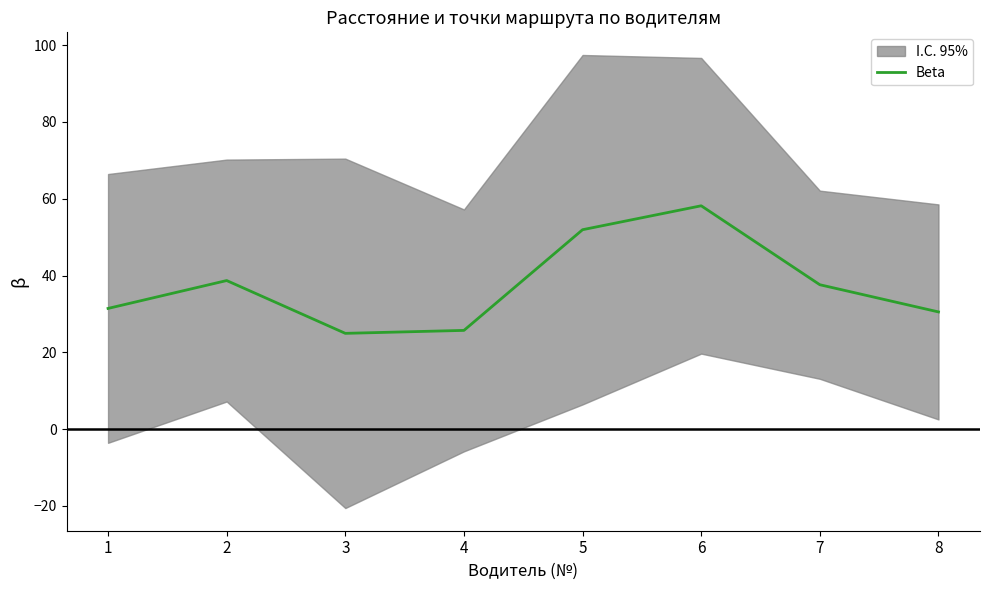

List the labels in order of value, smallest first.

3, 4, 8, 1, 7, 2, 5, 6